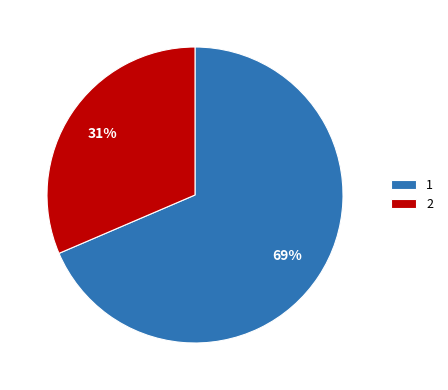

Combined, do 2 and 1 account for over 50%?

Yes